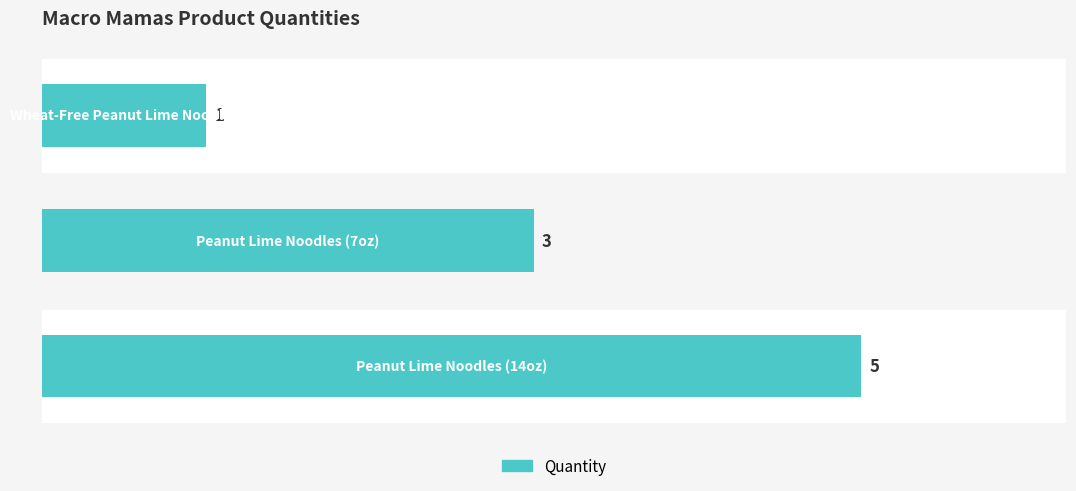

What is the maximum value shown in the chart?

5